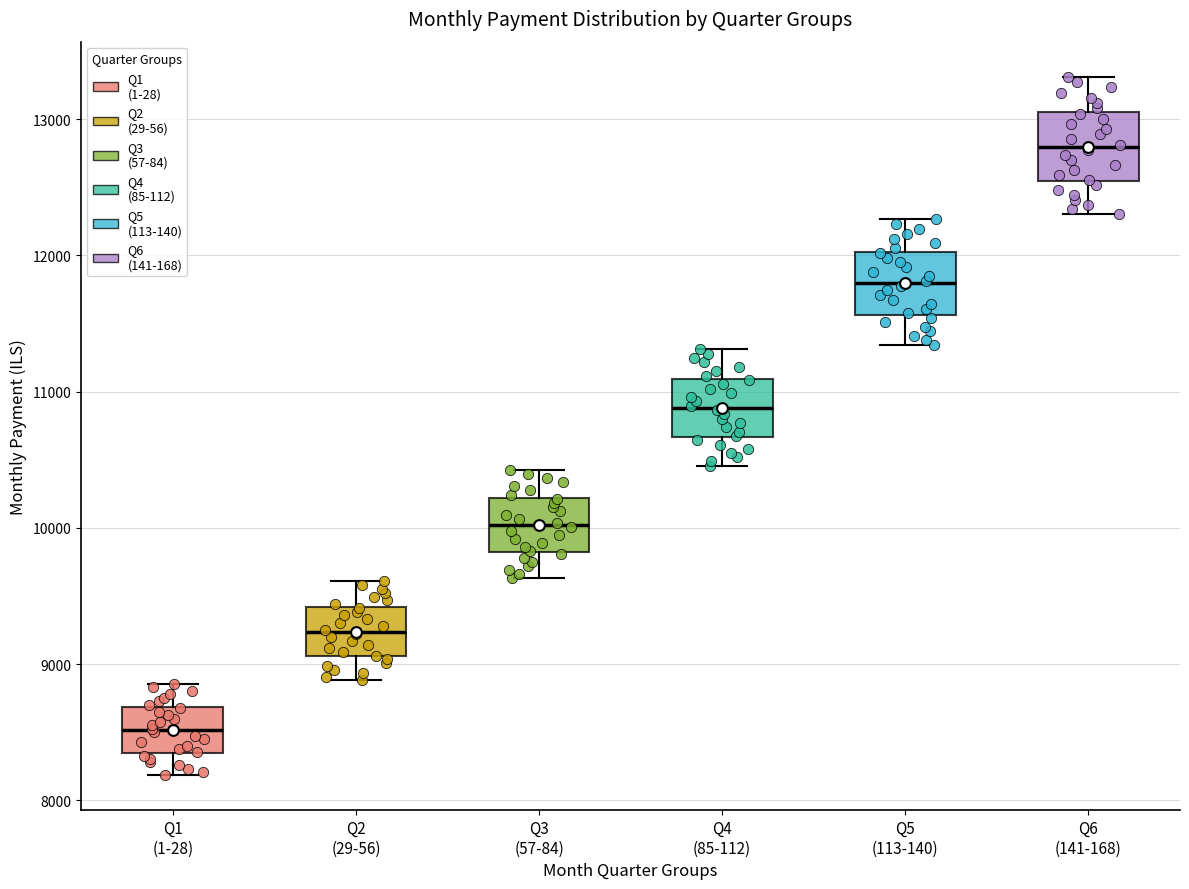

Reading left to right, transcribe this box plot: for each box, give where its median line is, the range the box spans, and where its two whiskers end, as read against the y-axis. The values are not printed on the chart, so give them approximately, as read against the axis.

Q1 (1-28): median 8500, box 8300 to 8700, whiskers 8200 to 8900
Q2 (29-56): median 9200, box 9100 to 9400, whiskers 8900 to 9600
Q3 (57-84): median 10000, box 9800 to 10200, whiskers 9600 to 10400
Q4 (85-112): median 10900, box 10700 to 11100, whiskers 10500 to 11300
Q5 (113-140): median 11800, box 11600 to 12000, whiskers 11300 to 12300
Q6 (141-168): median 12800, box 12500 to 13100, whiskers 12300 to 13300